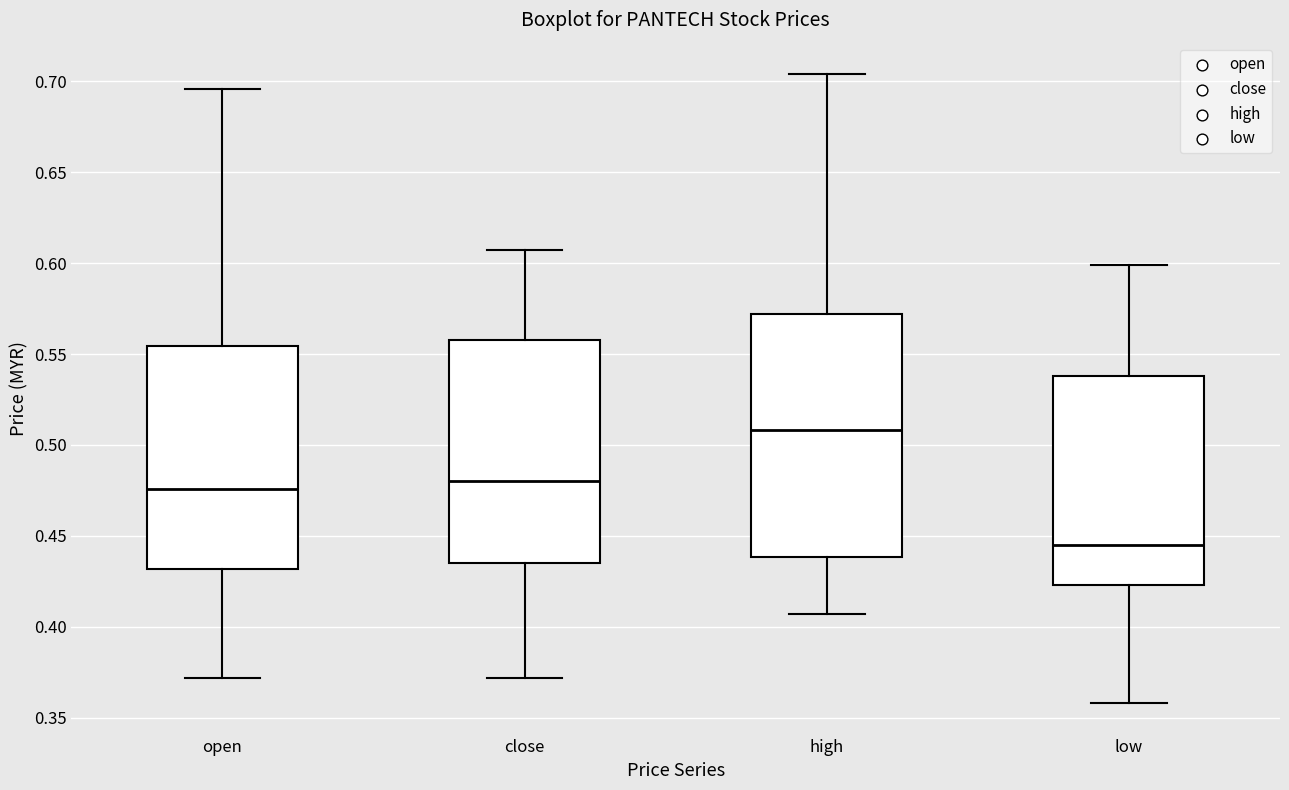

Which box's median line is the highest?

high